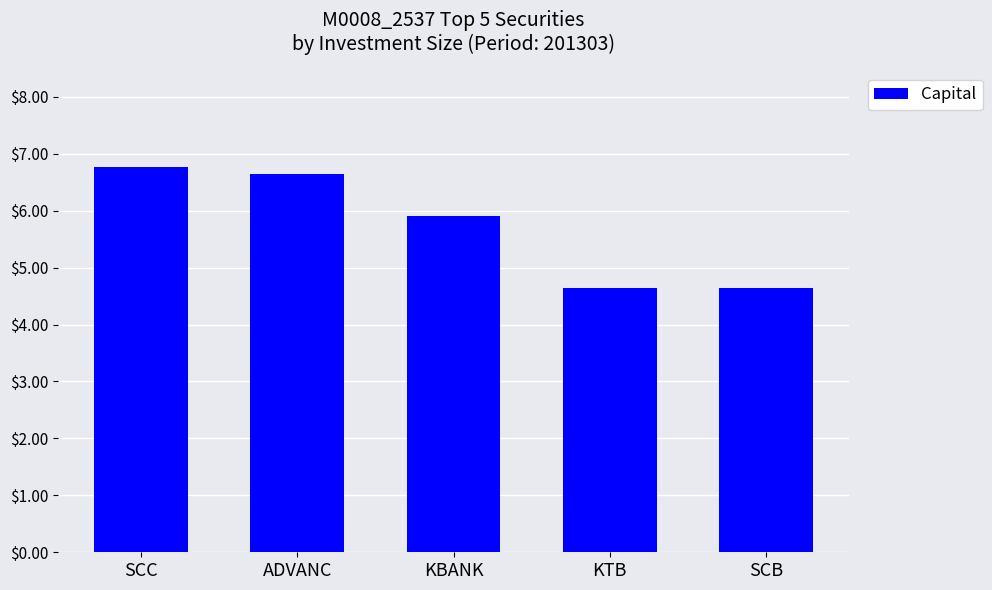

Reading left to right, transcribe all the data shown in this chart.

SCC=6.8	ADVANC=6.7	KBANK=5.9	KTB=4.6	SCB=4.6